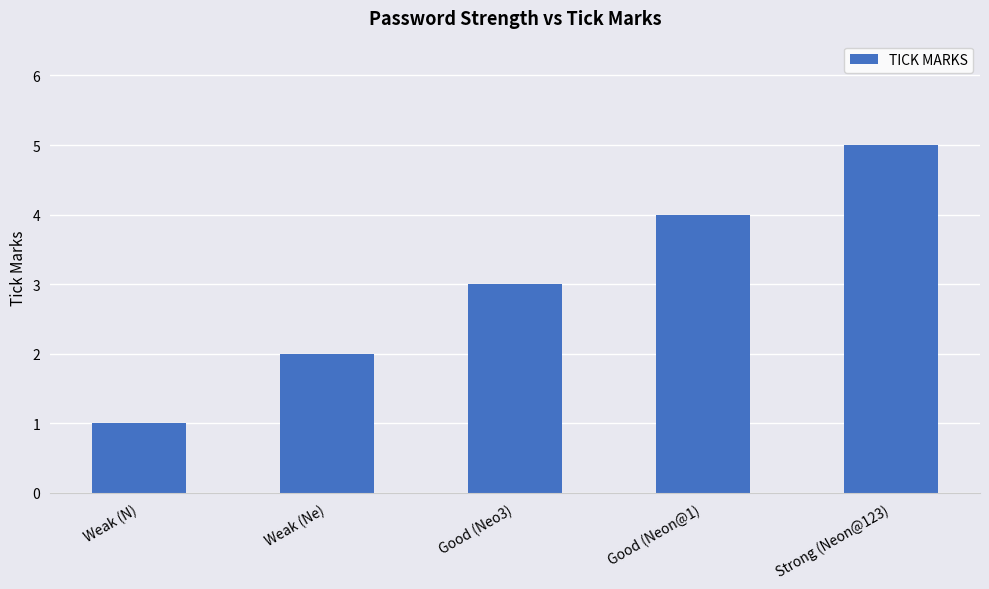

The chart shows a value of 4 at Good (Neon@1). True or false?

True